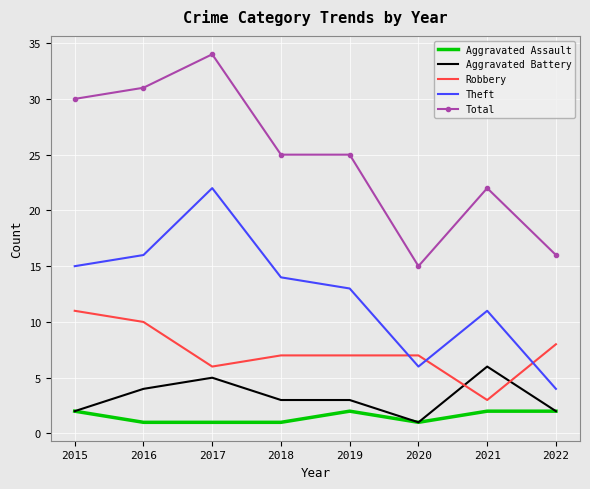

True or false: Robbery and Aggravated Assault cross at least once.

False